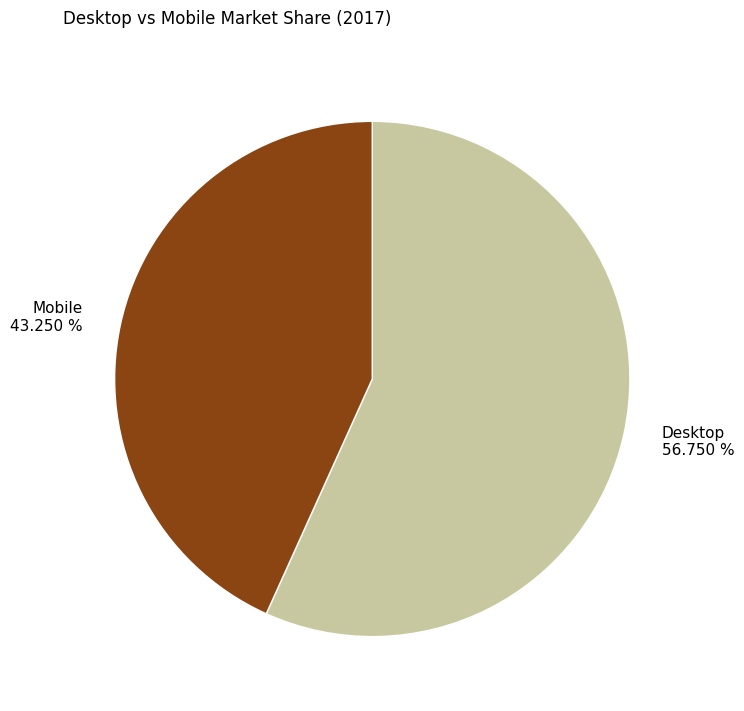

Between Mobile 43.250 % and Desktop 56.750 %, which is larger?

Desktop 56.750 %